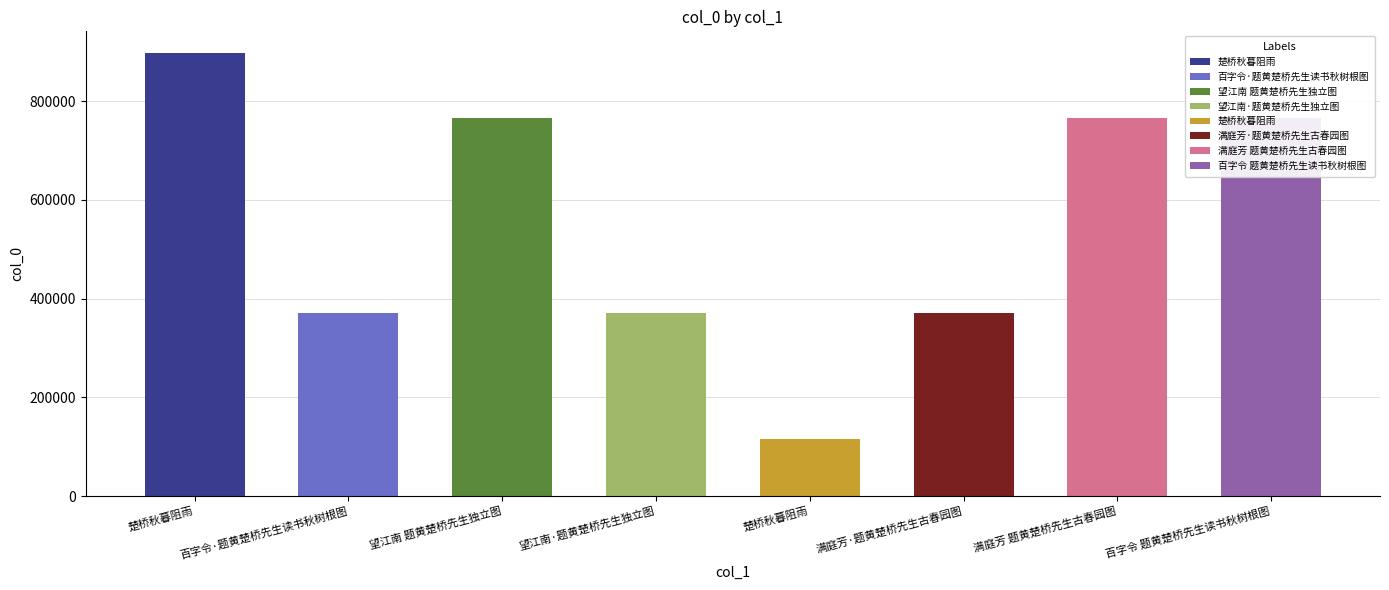

Which has a higher value, 满庭芳 题黄楚桥先生古春园图 or 望江南·题黄楚桥先生独立图?

满庭芳 题黄楚桥先生古春园图